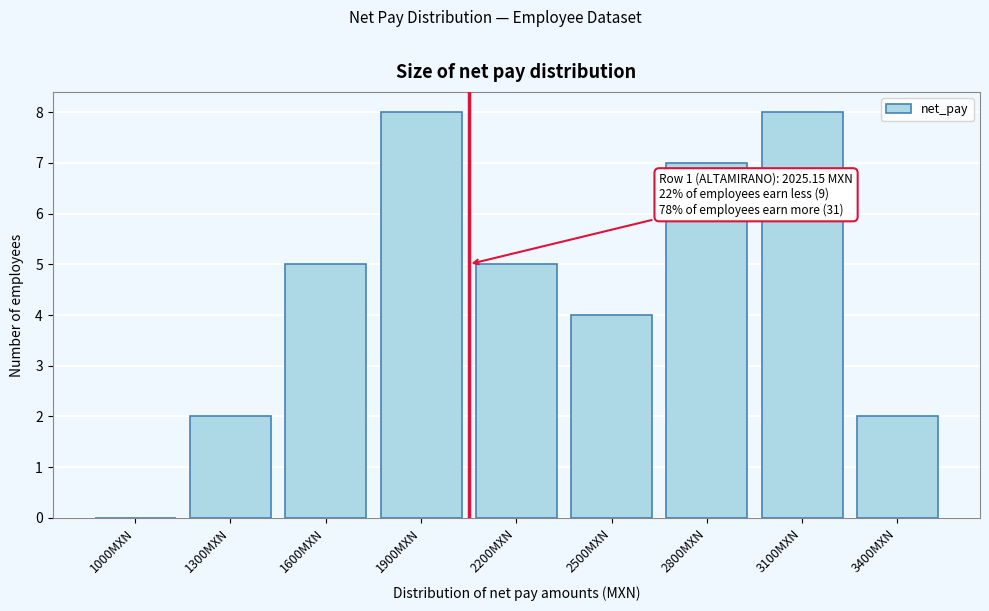

Reading right to left, list all the values displayed in this chart.

3400MXN=2	3100MXN=8	2800MXN=7	2500MXN=4	2200MXN=5	1900MXN=8	1600MXN=5	1300MXN=2	1000MXN=0